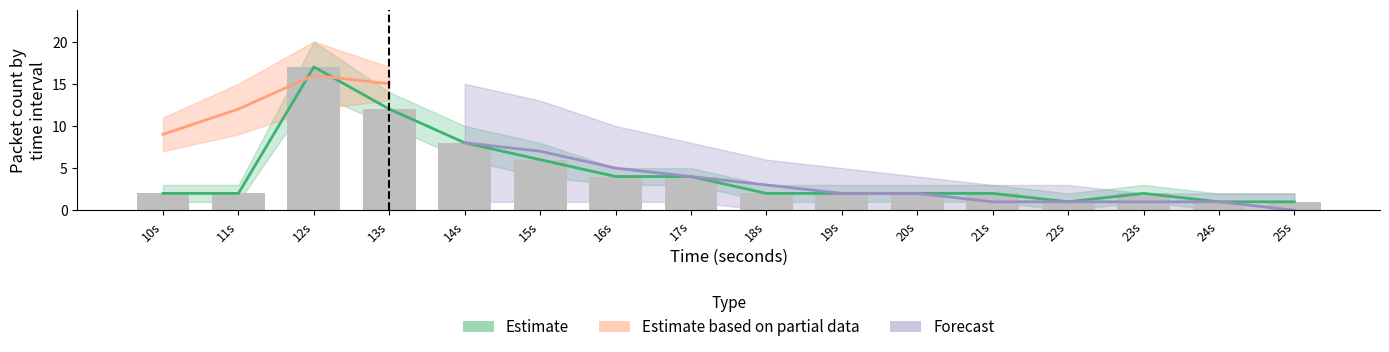

Is the value of Direction_0_count at 13s greater than the value of Direction_1_count at 21s?

Yes